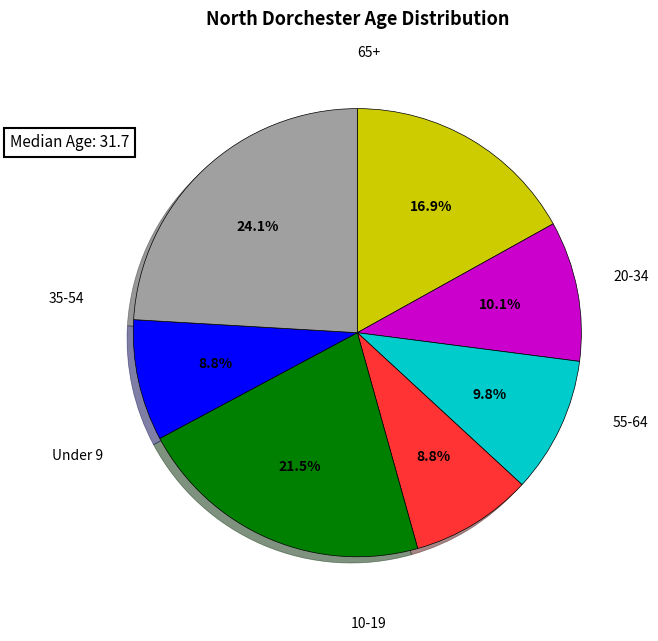

How many slices are in this pie chart?

7